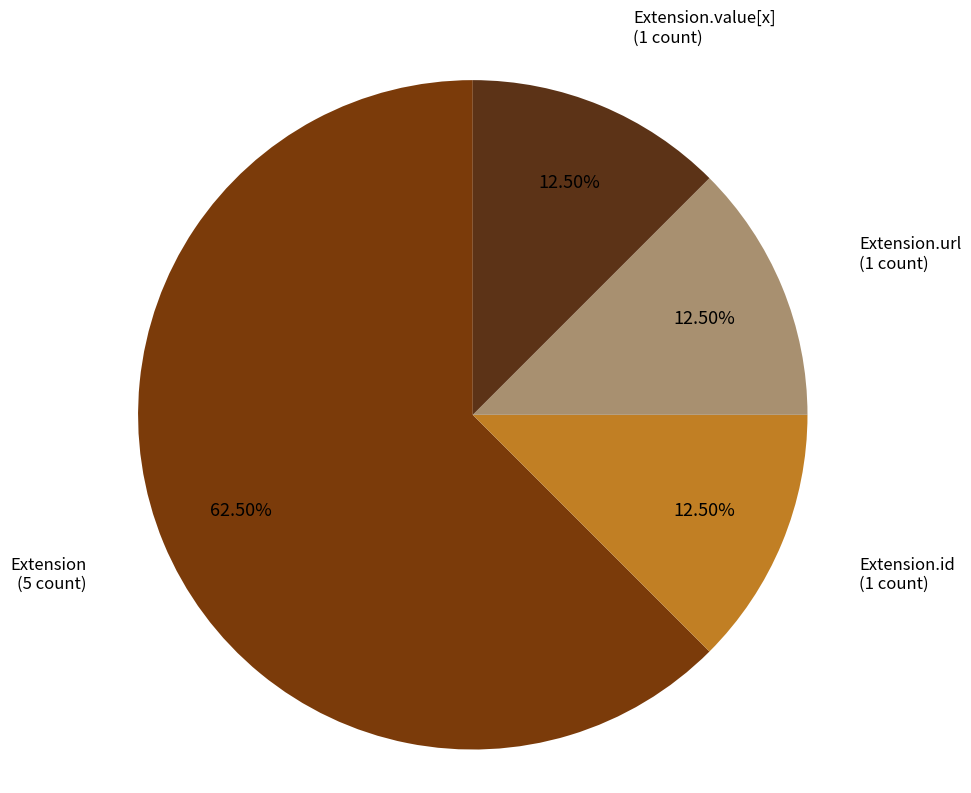

Which category accounts for the majority?

Extension